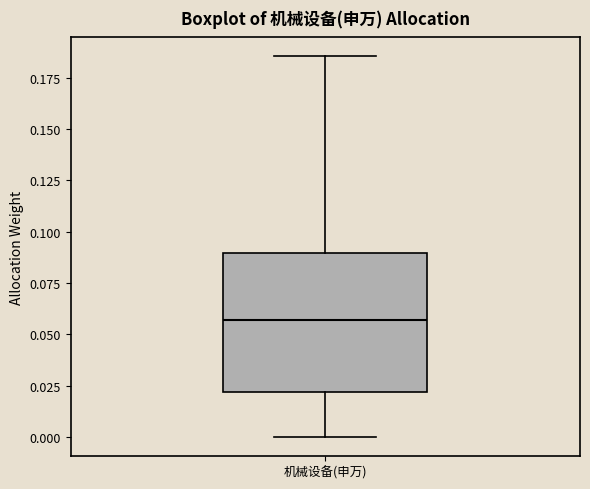

Read this box plot against the y-axis: the position of the median line, the range covered by the box, and the ends of both whiskers. The values are not printed on the chart, so give them approximately, as read against the axis.

median 0.055, box 0.020 to 0.090, whiskers 0.000 to 0.185